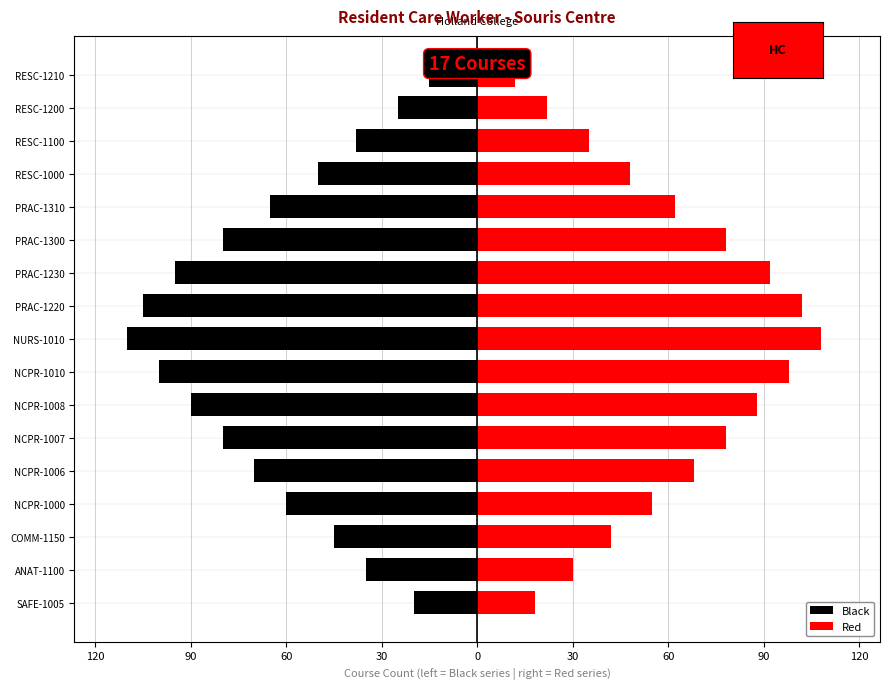

Is the value of Black at RESC-1200 greater than the value of Red at NCPR-1007?

No